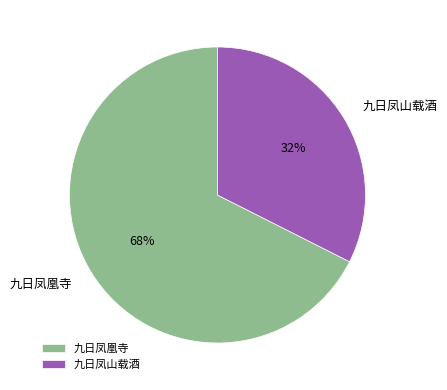

The 九日凤山载酒 slice represents 24% of the pie. True or false?

False